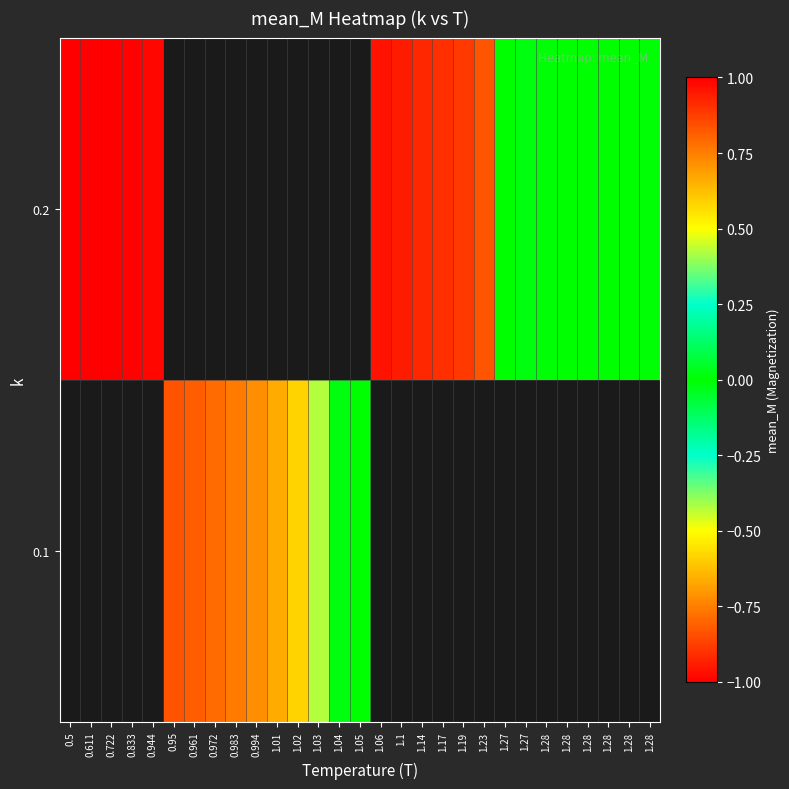

How many series are shown in this chart?

2